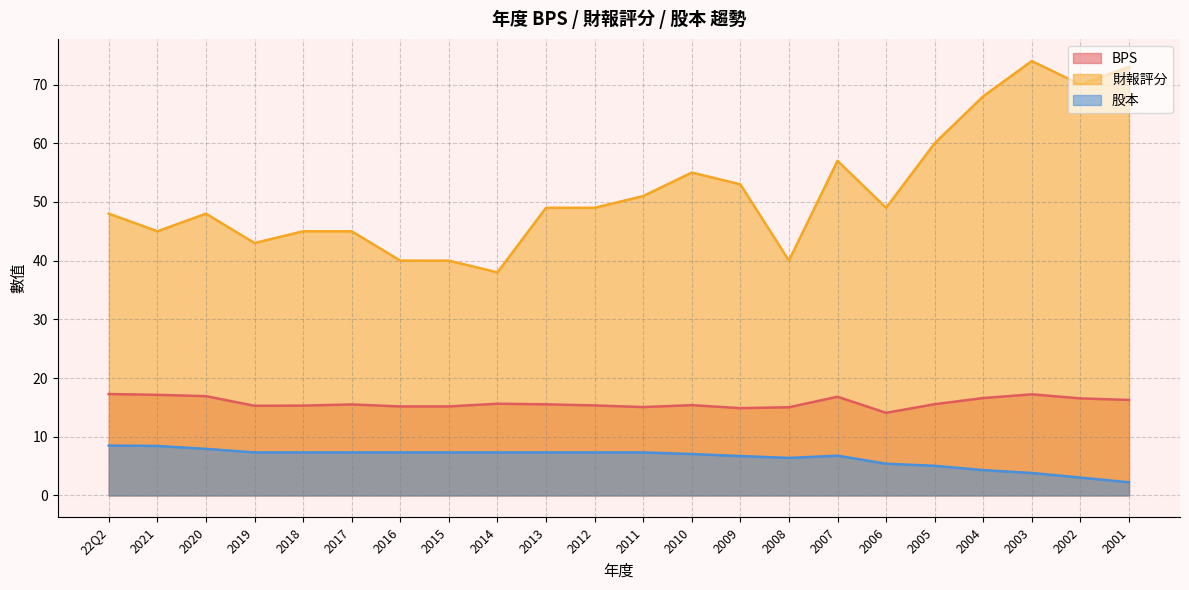

List the labels in order of 股本 value, smallest first.

2001, 2002, 2003, 2004, 2005, 2006, 2008, 2009, 2007, 2010, 2019, 2018, 2017, 2016, 2015, 2014, 2013, 2012, 2011, 2020, 2021, 22Q2